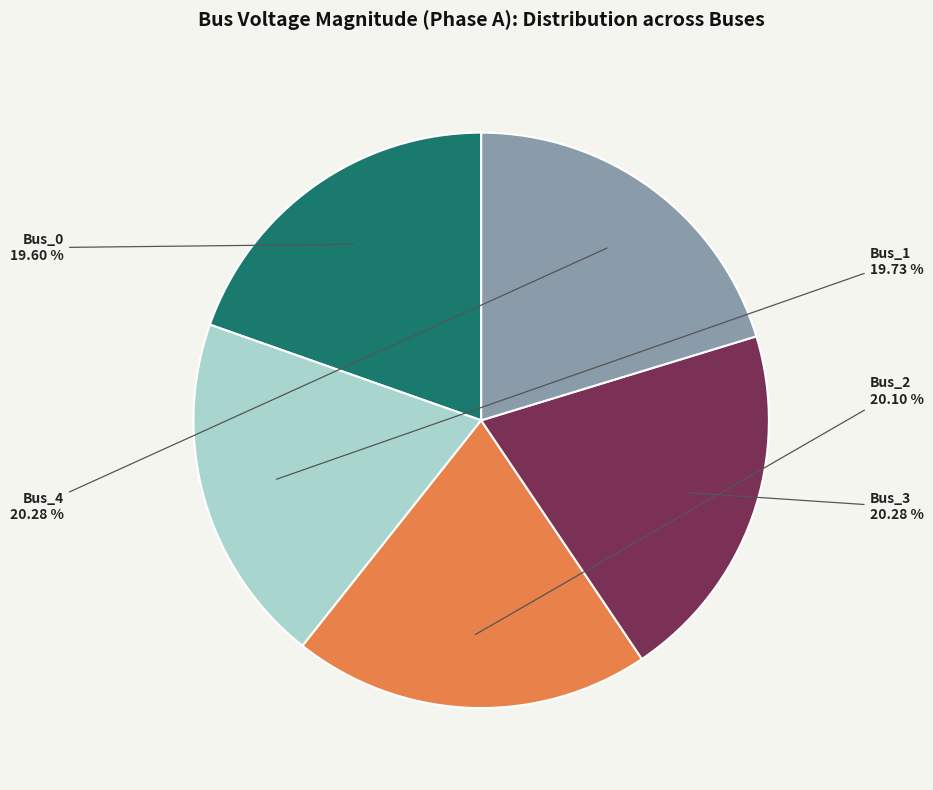

How many segments does this pie chart have?

5